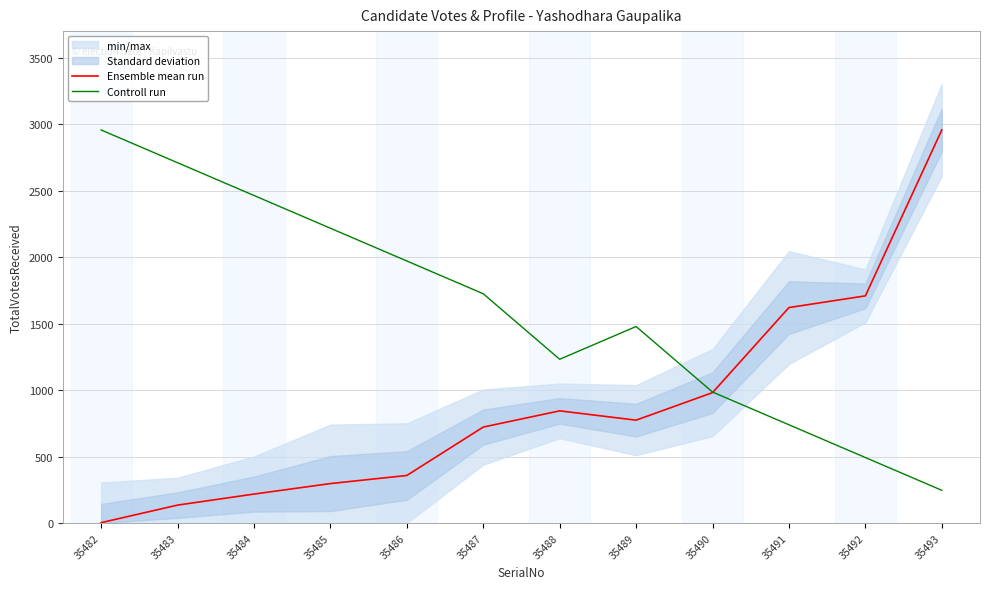

What is the spread (max minus min) of values at 35482?

2954.0